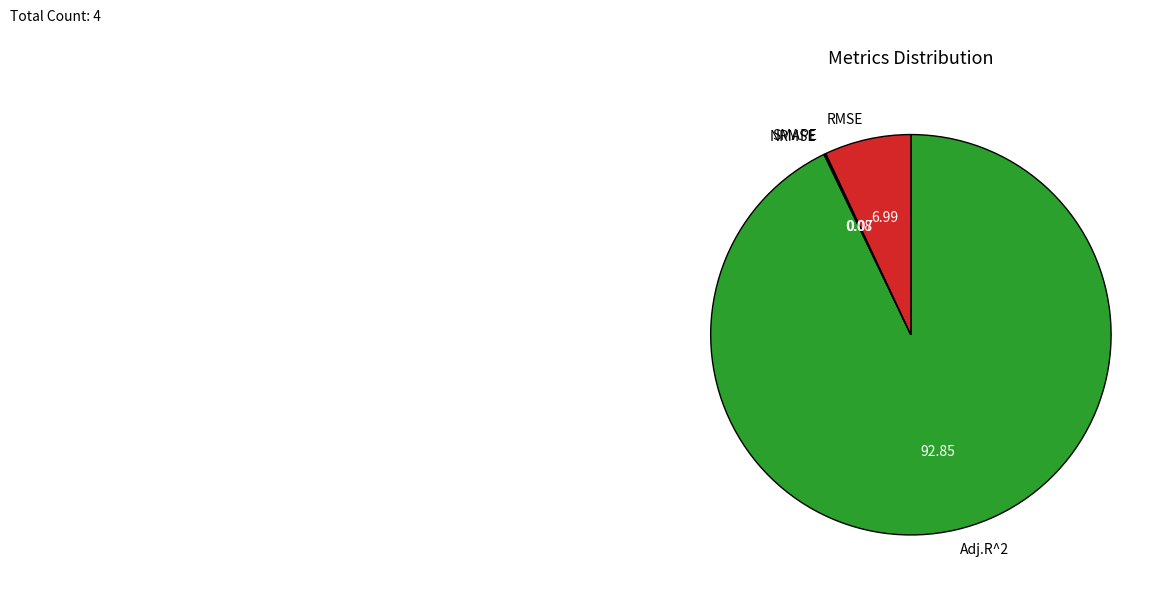

Is there a majority slice in this chart?

Yes